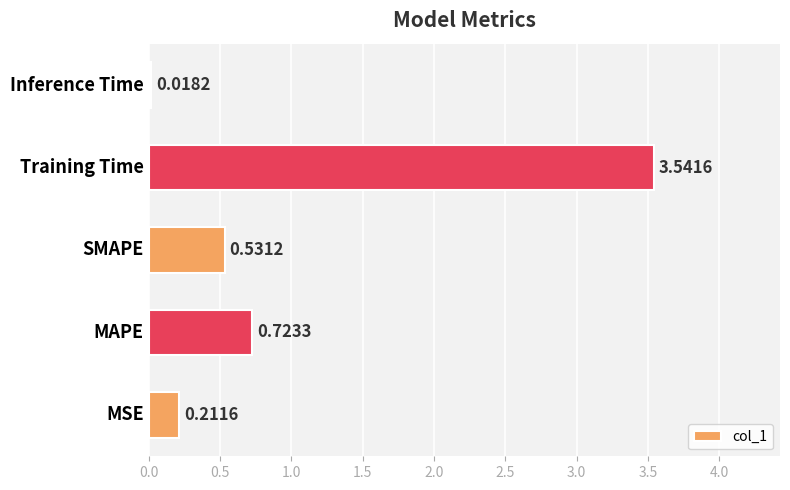

What is the sum of all values?

5.0